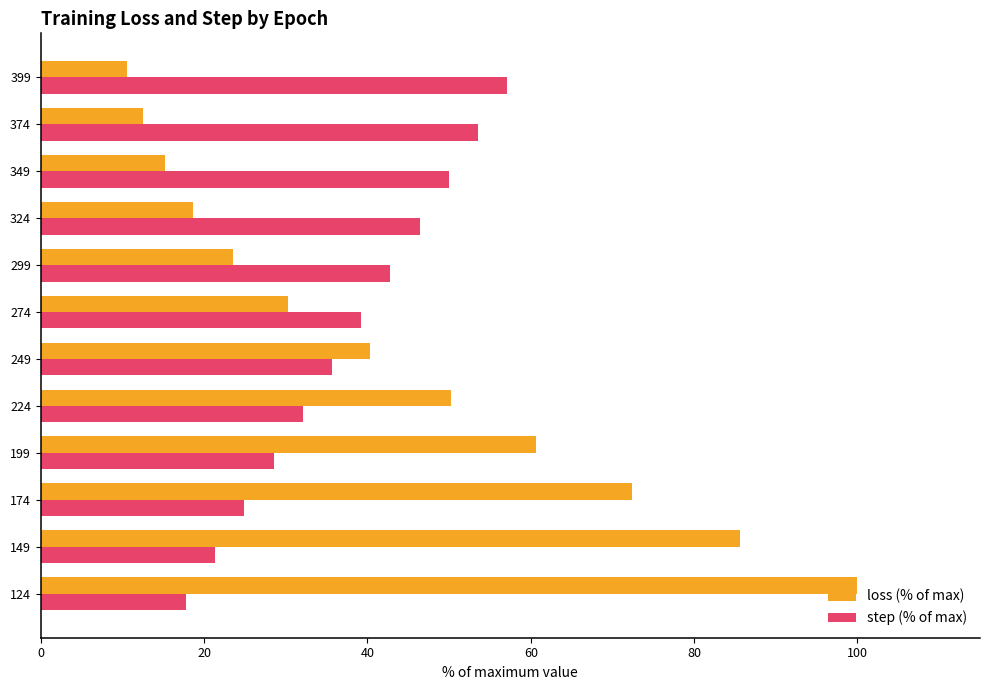

List the series in order of their overall mean, lowest first.

step (% of max), loss (% of max)